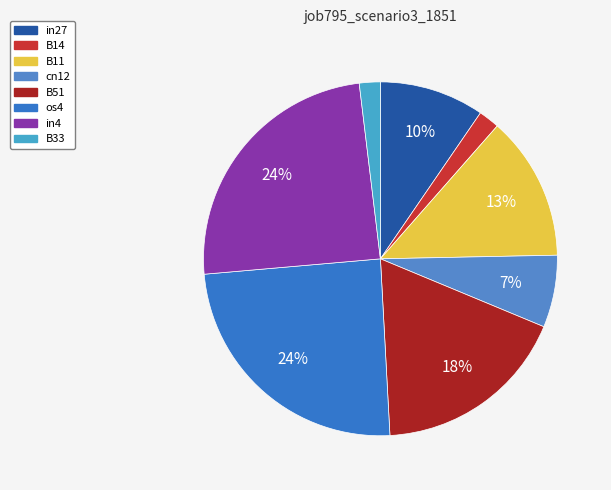

Count the number of slices in the pie.

8